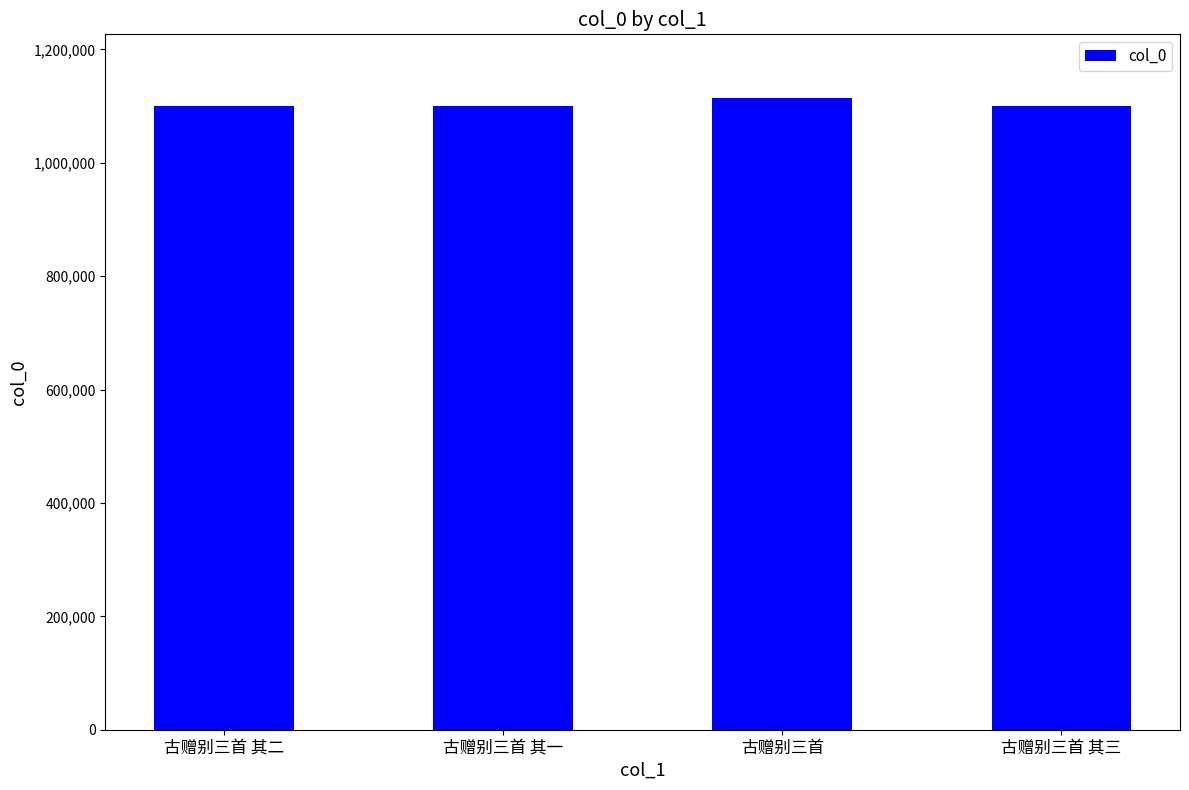

True or false: the data shows 1100626 at 古赠别三首 其三.

True